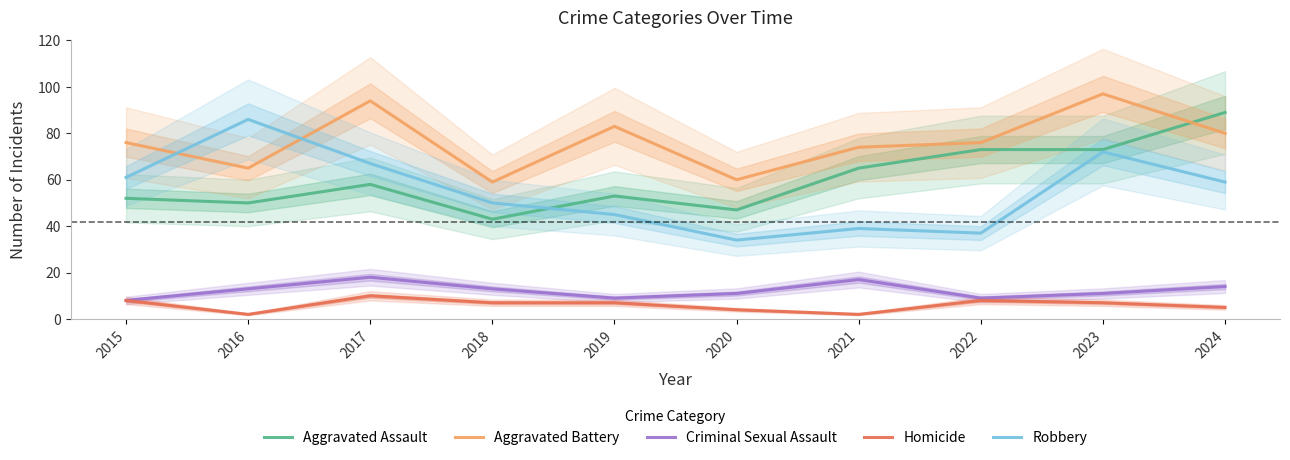

Which category has the lowest value across all series?

2016